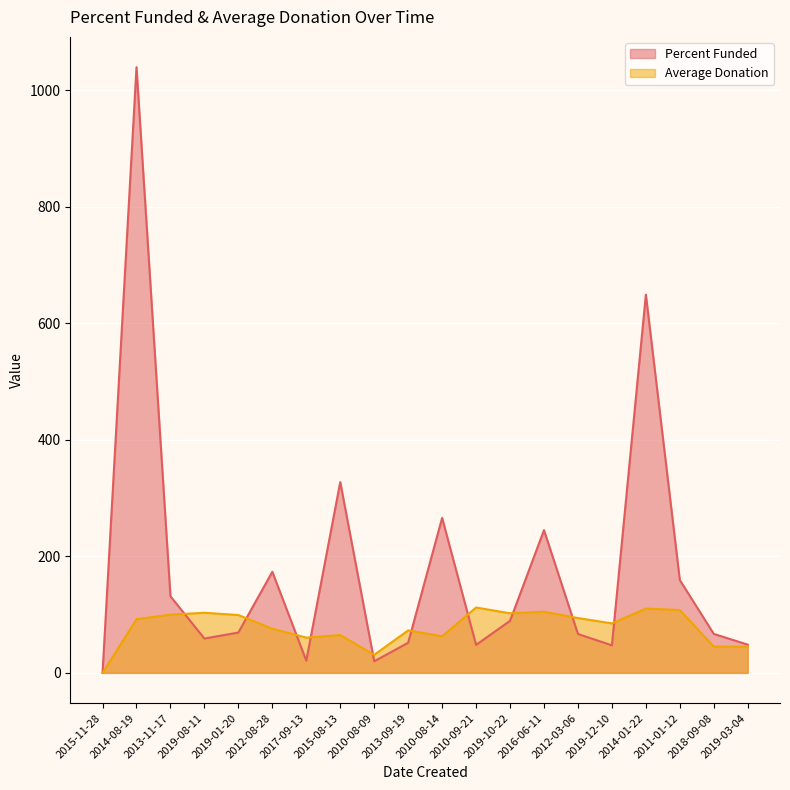

How many lines are shown in the chart?

2